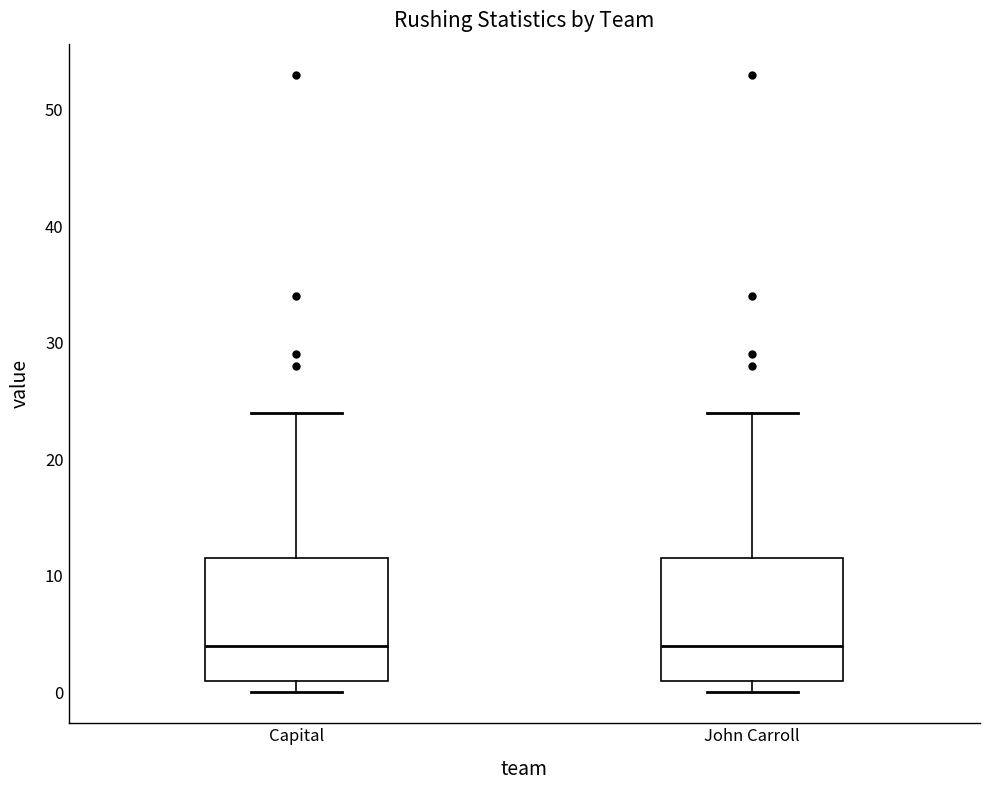

Reading left to right, transcribe this box plot: for each box, give where its median line is, the range the box spans, and where its two whiskers end, as read against the y-axis. The values are not printed on the chart, so give them approximately, as read against the axis.

Capital: median 4, box 1 to 12, whiskers 0 to 24
John Carroll: median 4, box 1 to 12, whiskers 0 to 24